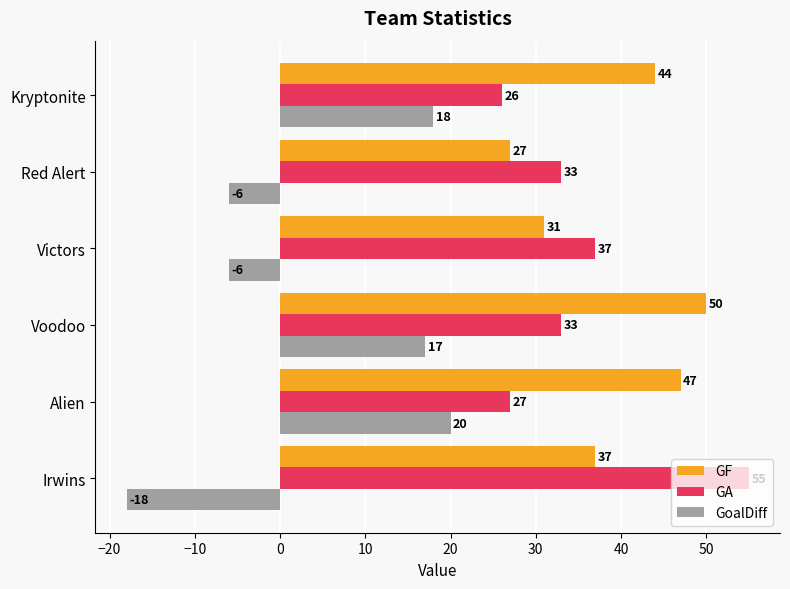

Between Irwins and Victors, which series saw the biggest shift?

GA